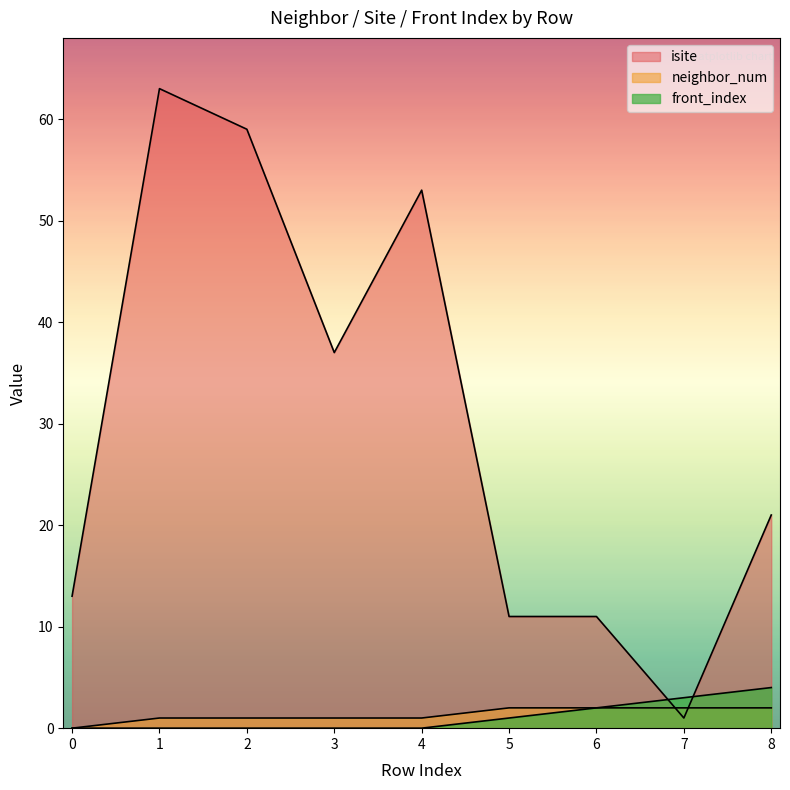

Which series has the largest range (max minus min)?

isite